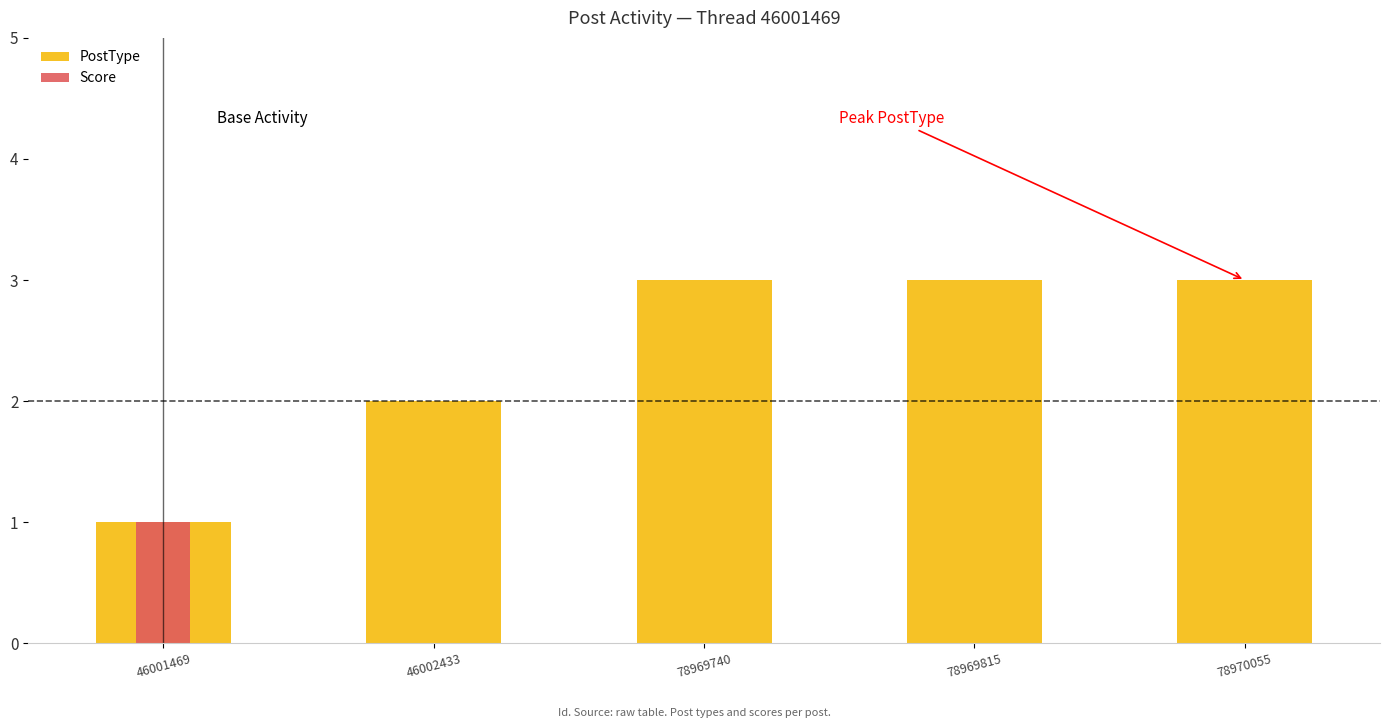

Reading left to right, transcribe all the data shown in this chart.

PostType: 1	2	3	3	3
Score: 1	0	0	0	0